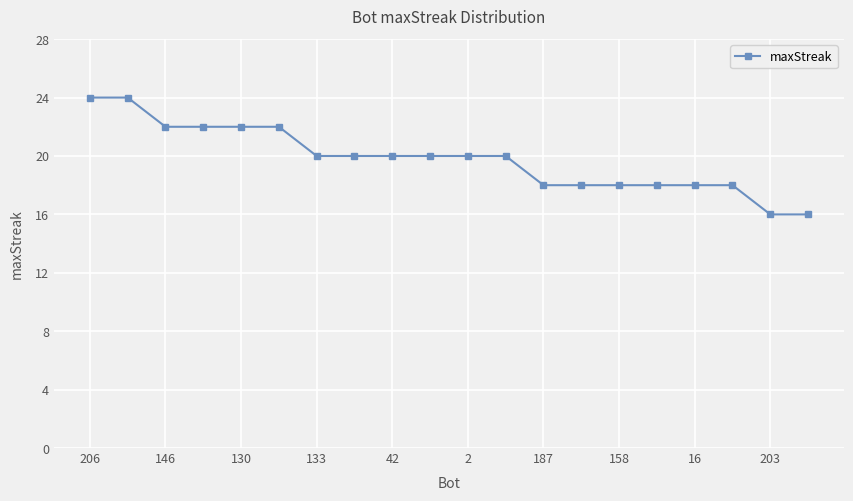

What is the sum of all values?

396